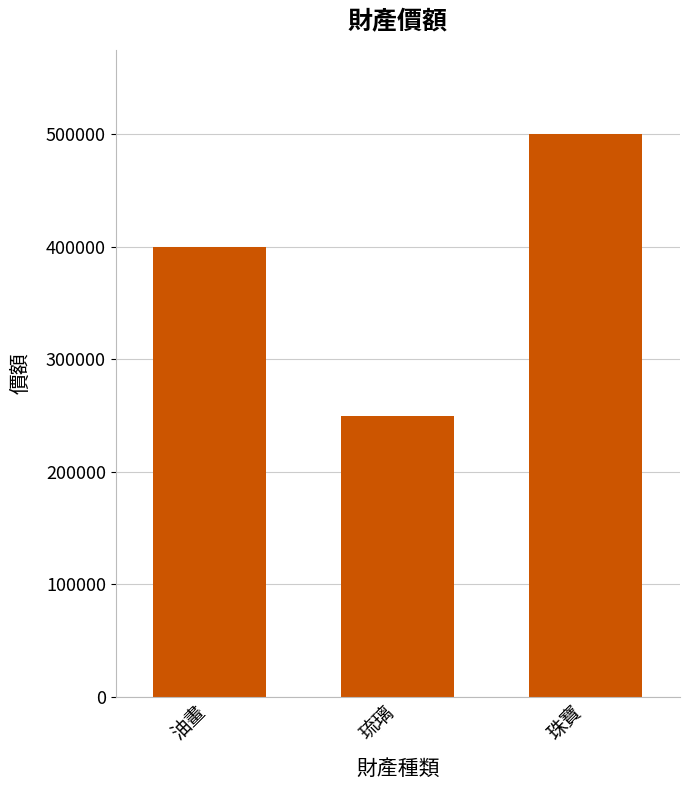

Count the values in the range 250000 to 500000.

3